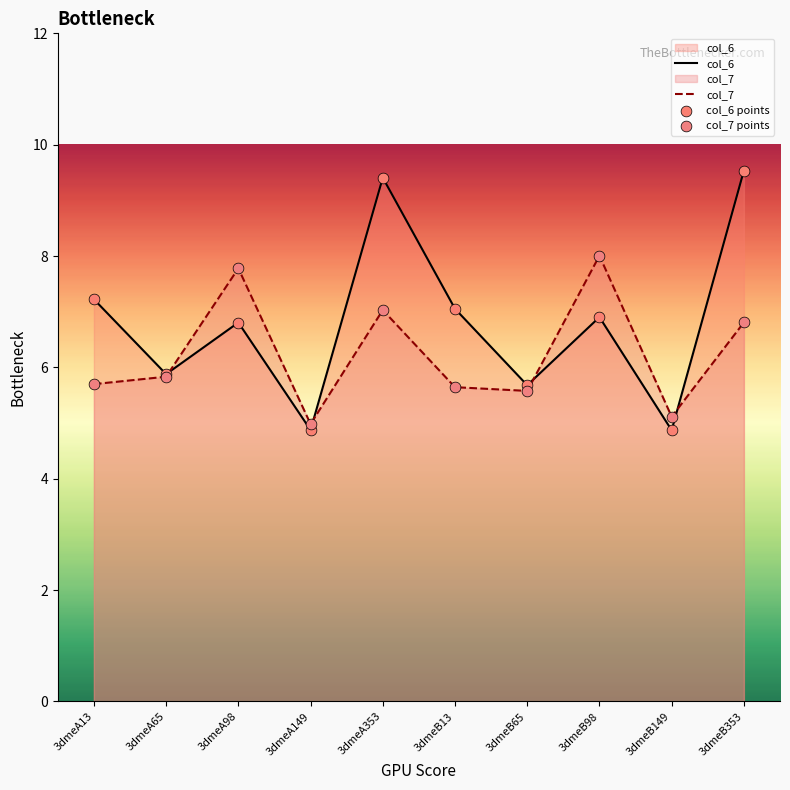

At how many categories does at least one series exceed 8?

3